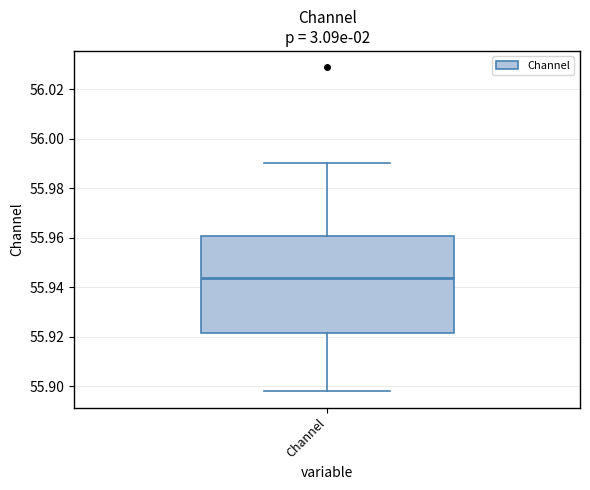

Where does the median line of the box for Channel sit on the y-axis? The values are not printed on the chart, so give them approximately, as read against the axis.

55.944